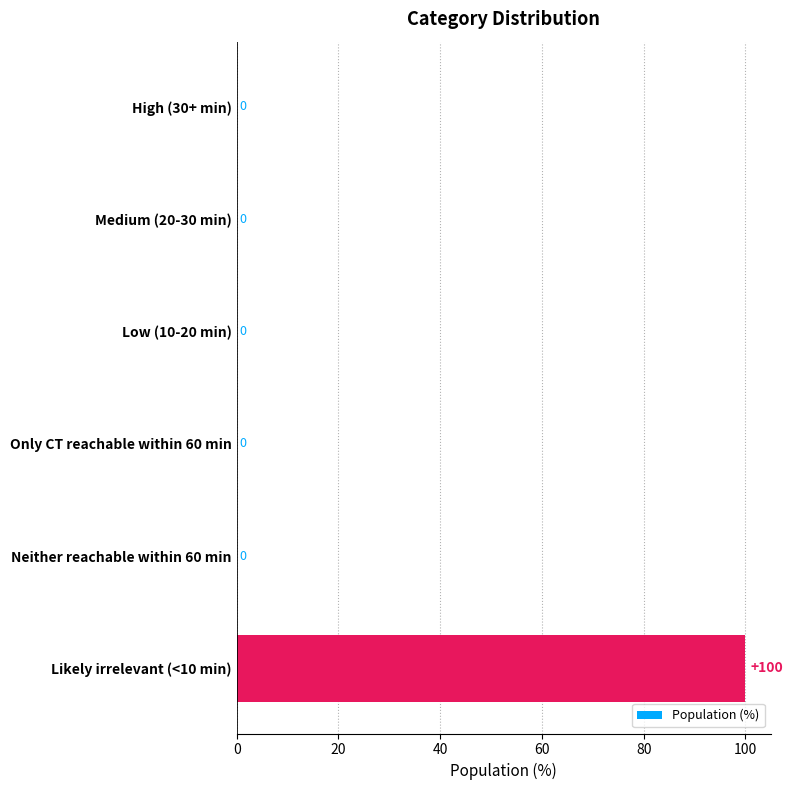

How many values exceed 0?

1